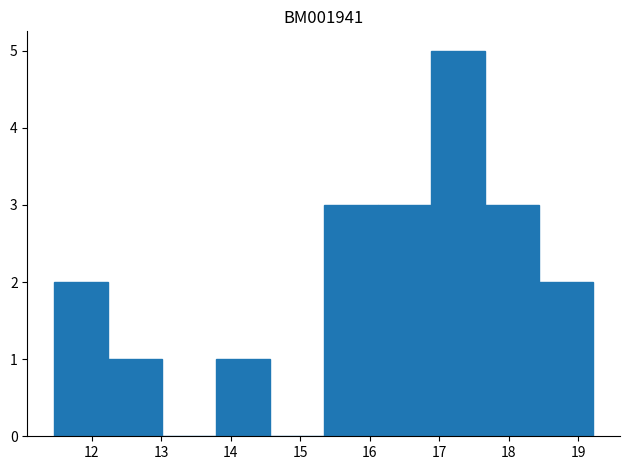

Reading left to right, transcribe this chart: for each bar, give the range it covers on the x-axis and its height. Neither the bar edges nor the heights are printed on the chart, so give them approximately, as read against the axes.

11.5 to 12.2: 2
12.2 to 13.0: 1
13.0 to 13.8: 0
13.8 to 14.6: 1
14.6 to 15.3: 0
15.3 to 16.1: 3
16.1 to 16.9: 3
16.9 to 17.7: 5
17.7 to 18.4: 3
18.4 to 19.2: 2